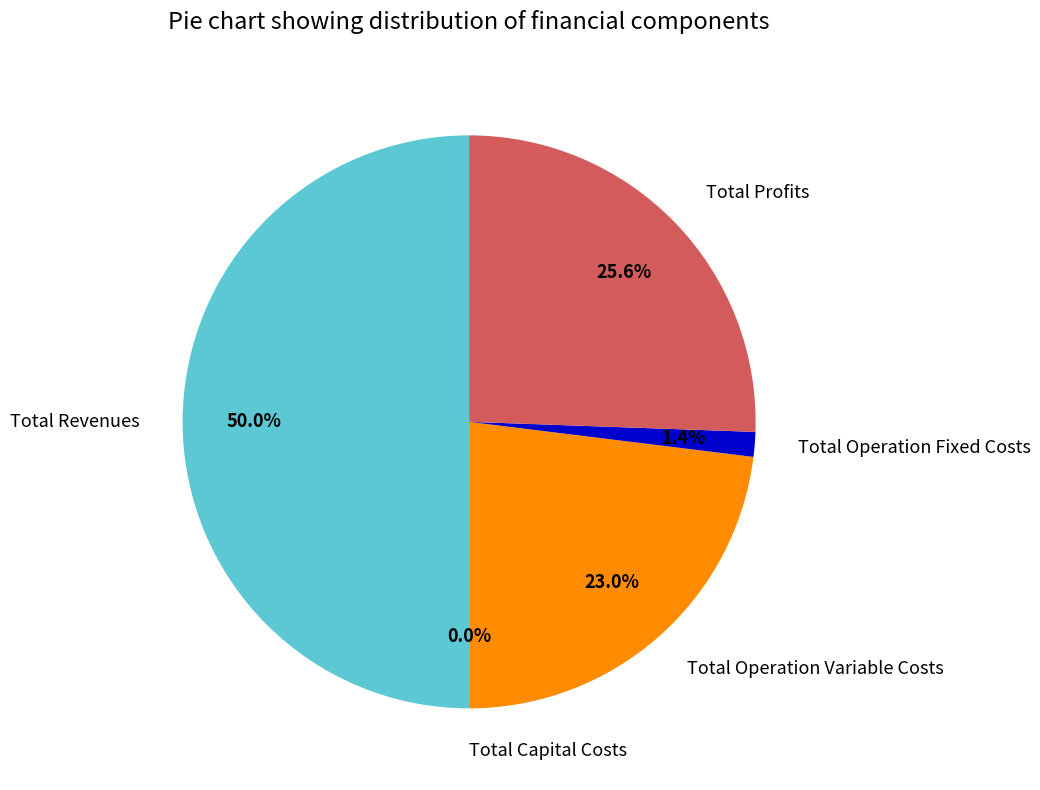

Does Total Capital Costs account for over 50% of the chart?

No